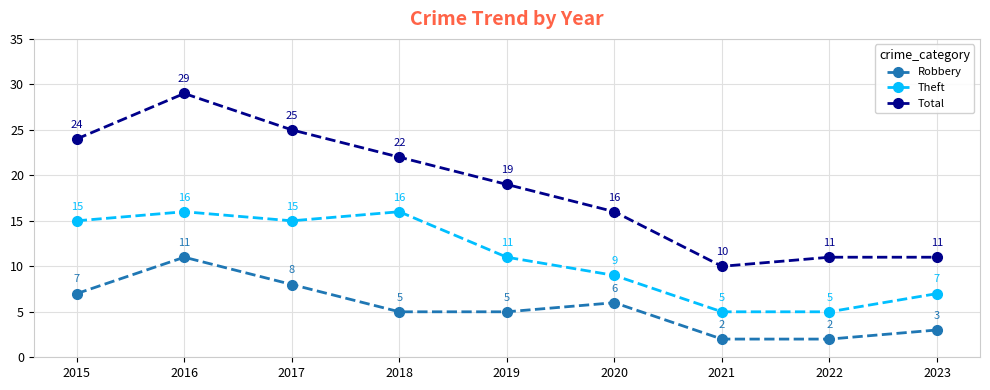

What is the minimum value for Total?

10